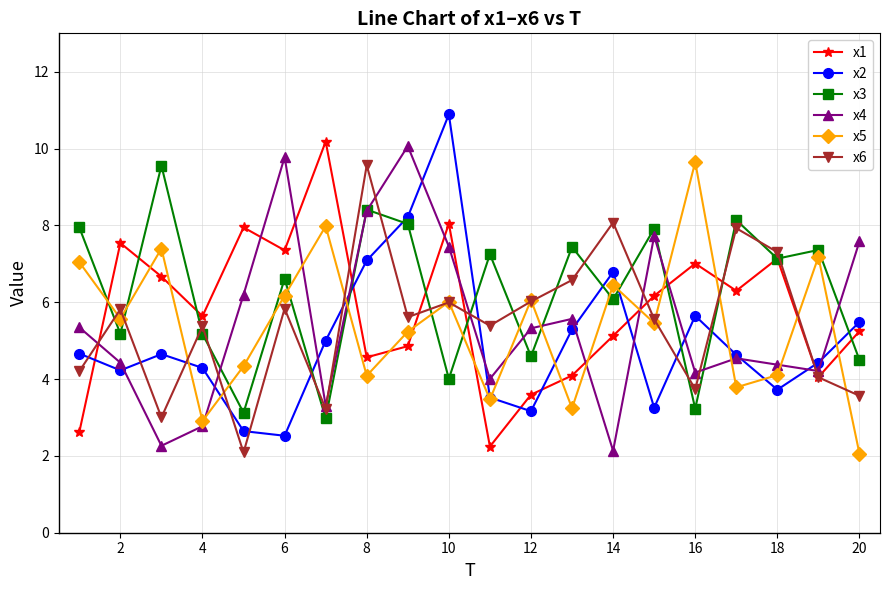

True or false: x6 has more than 2 points higher than both neighbors.

True